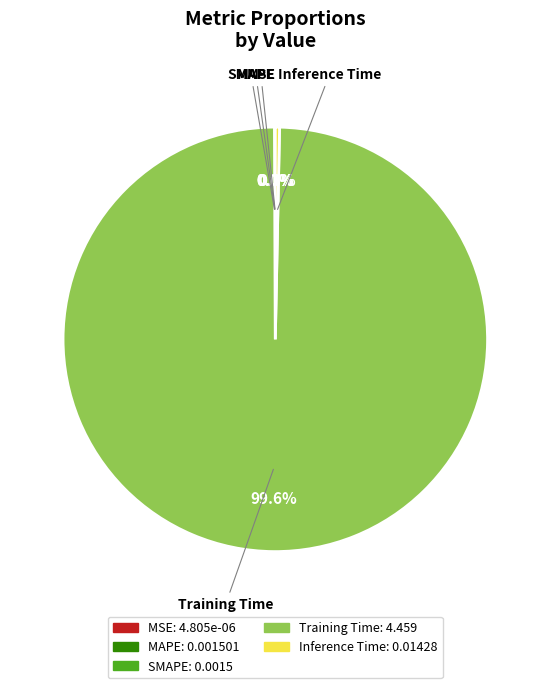

What is the largest slice in the pie chart?

Training Time